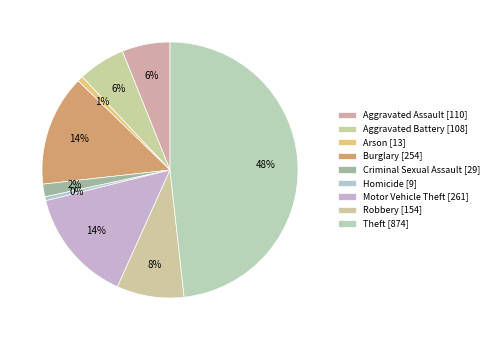

Between Criminal Sexual Assault and Arson, which is larger?

Criminal Sexual Assault